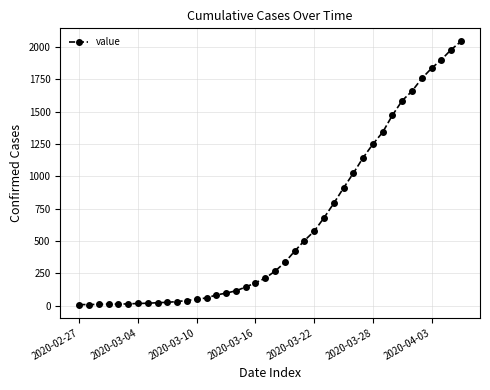

What is the average value?

615